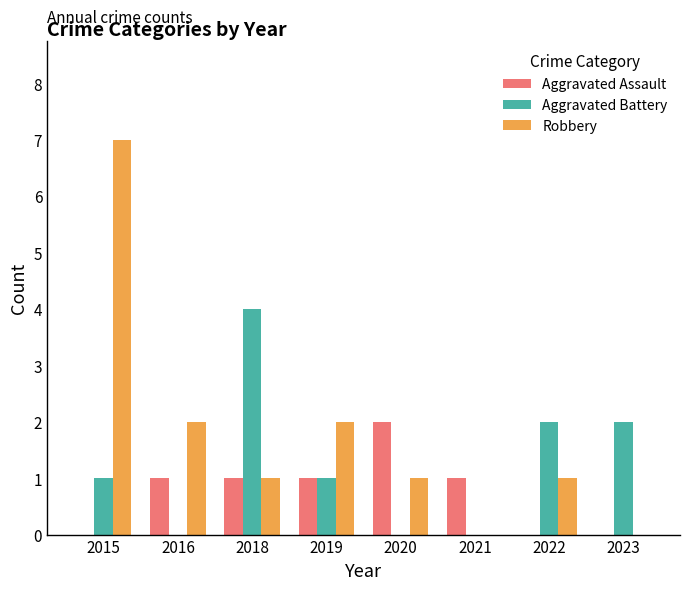

What value does the Robbery series have at 2015?

7